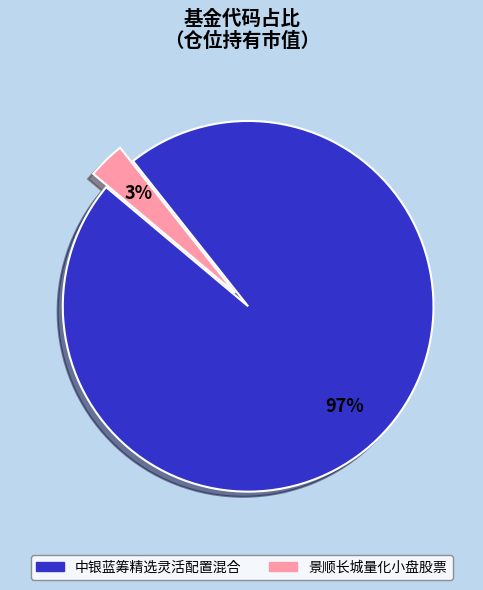

How many segments does this pie chart have?

2